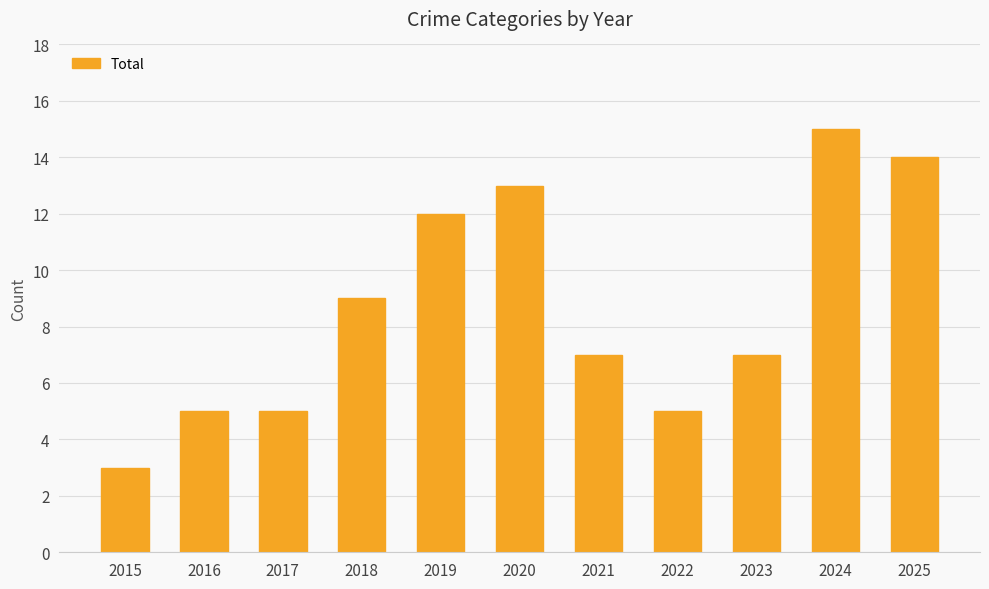

What is the average value?

9